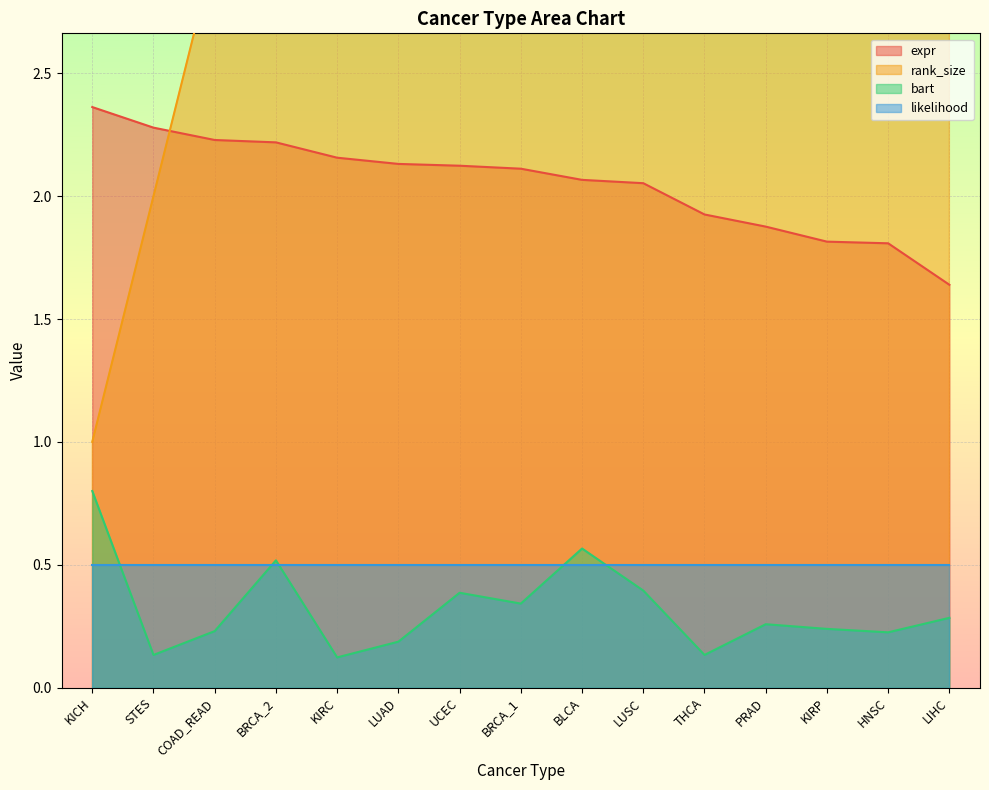

At which label does rank_size first exceed 8?

BLCA